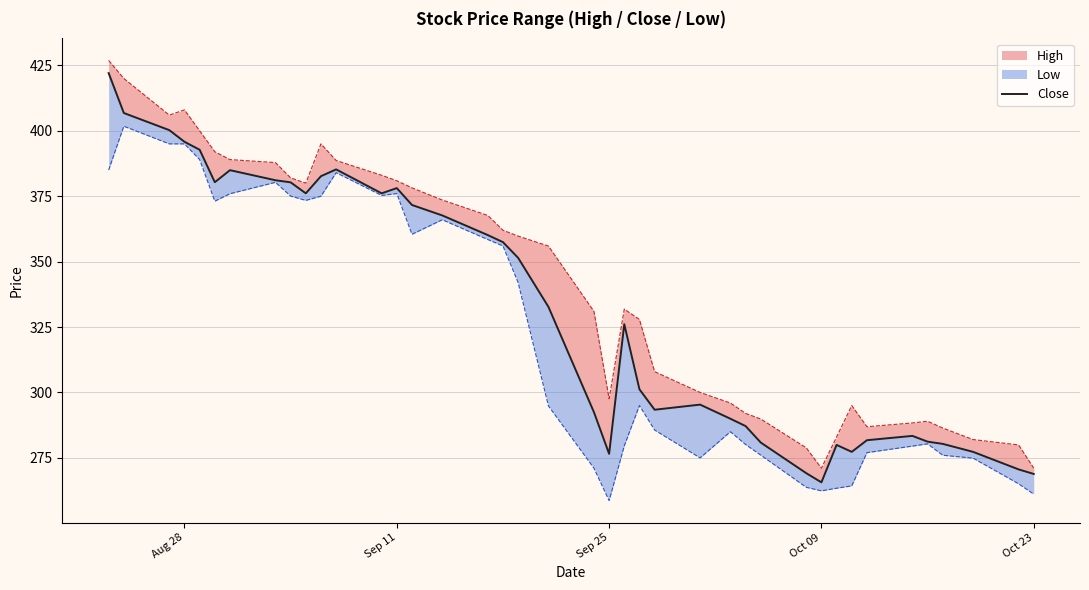

Which series has the largest total across all categories?

High